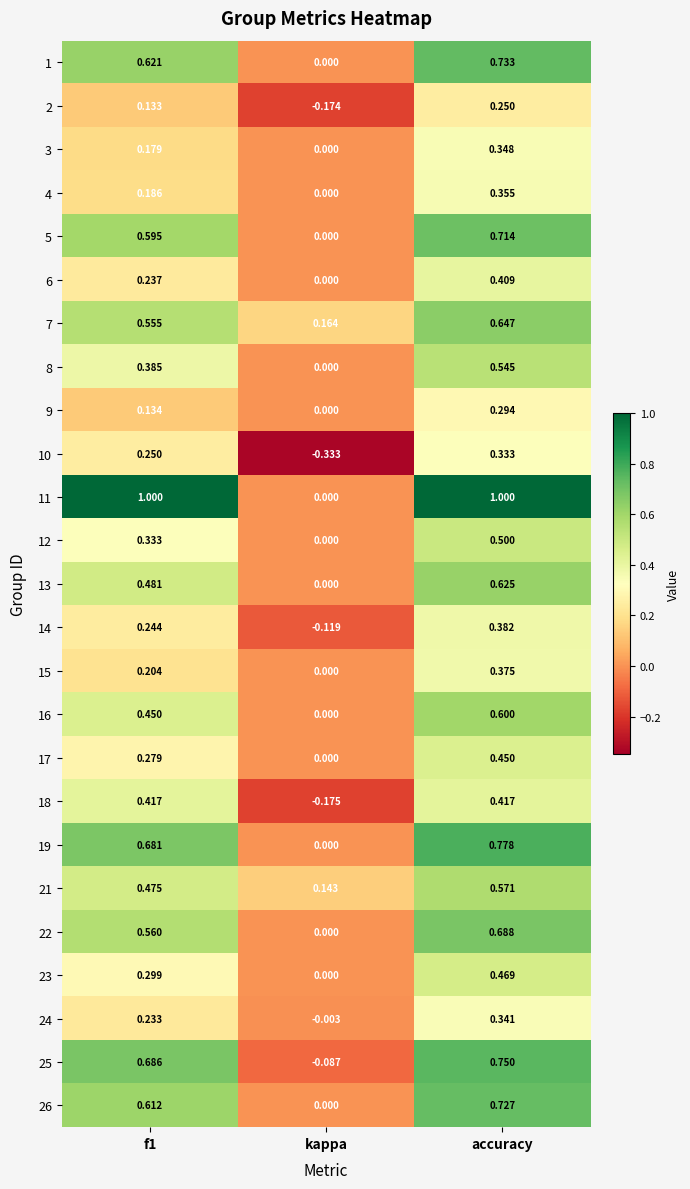

Is the value of 3 at accuracy greater than the value of 2 at f1?

Yes